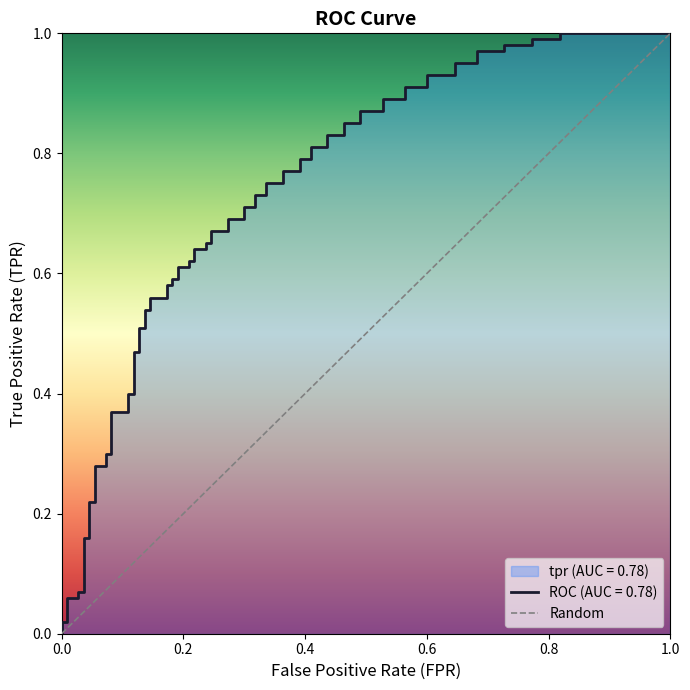

Count the values in the range 0 to 1.

2